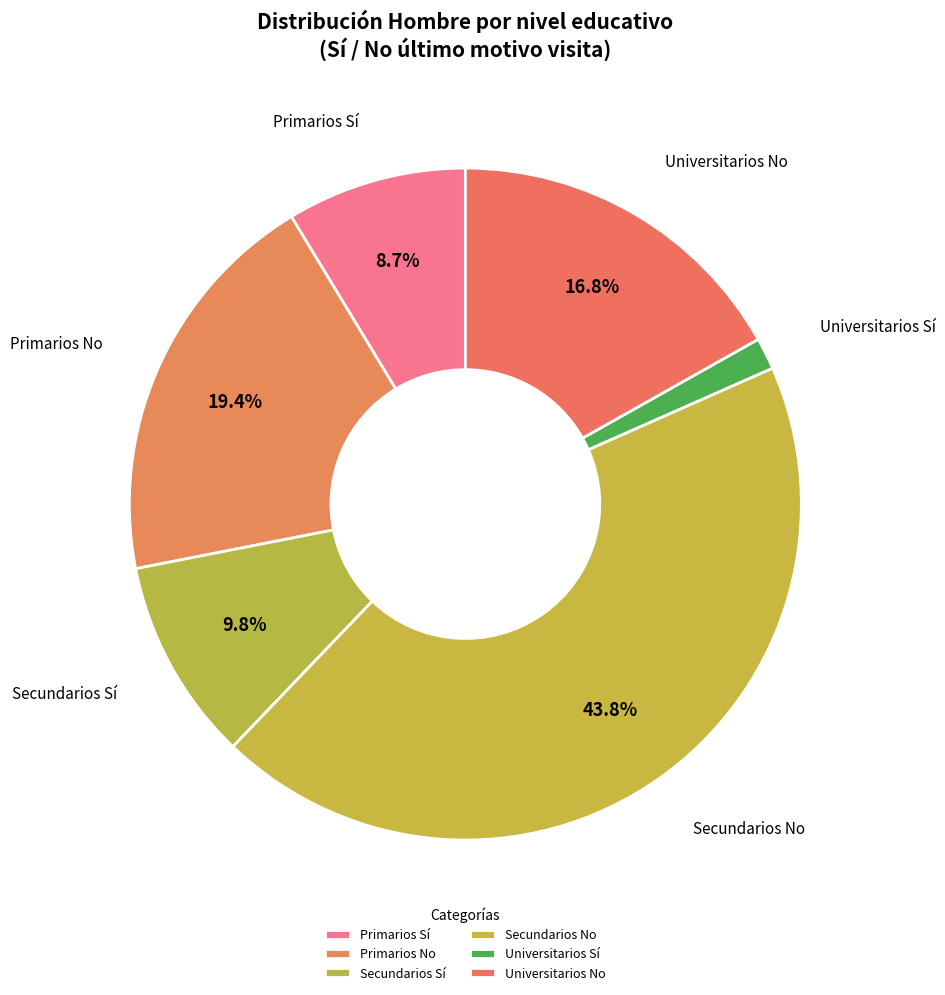

Is it true that Primarios Sí is 9% of the pie?

True